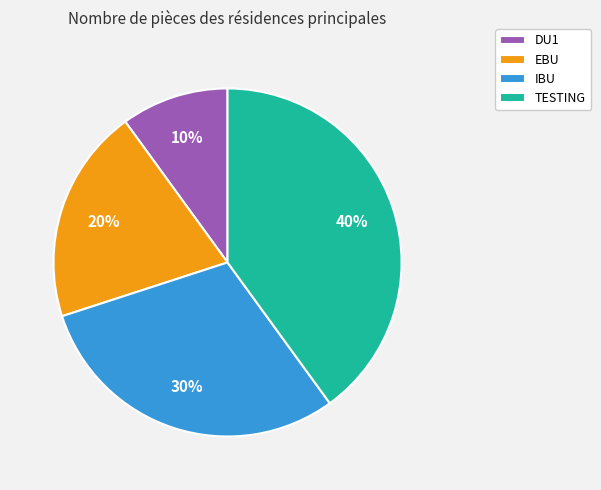

Is it true that TESTING is 45% of the pie?

False